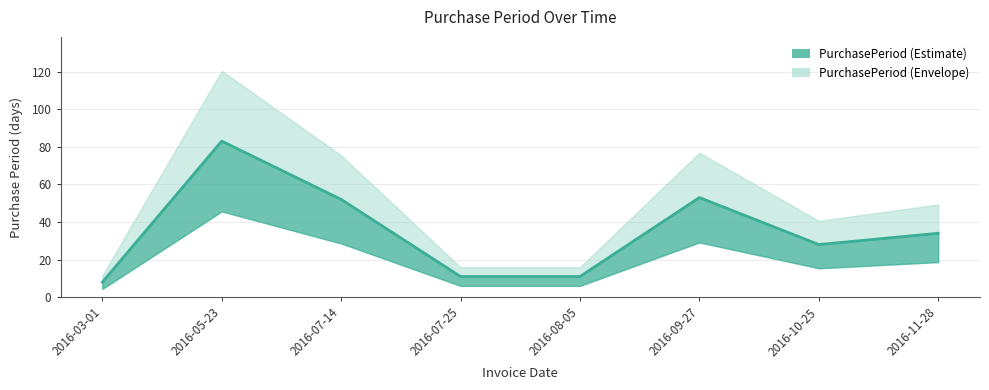

Rank the categories by value from highest to lowest.

2016-05-23, 2016-09-27, 2016-07-14, 2016-11-28, 2016-10-25, 2016-07-25, 2016-08-05, 2016-03-01